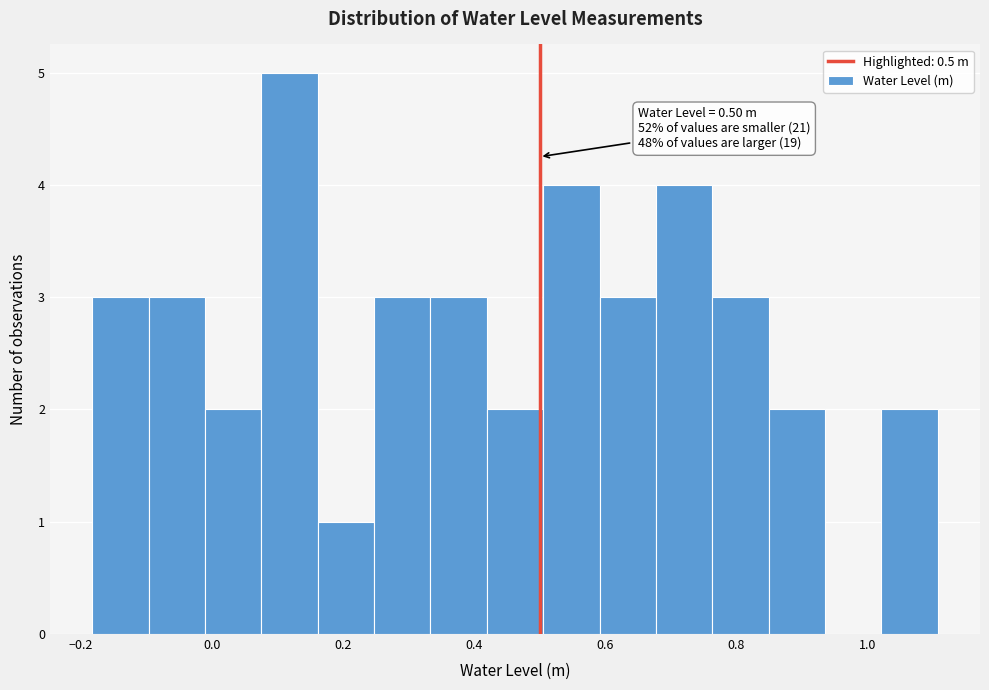

Over which range of the x-axis is the bar tallest?

0.08 to 0.16